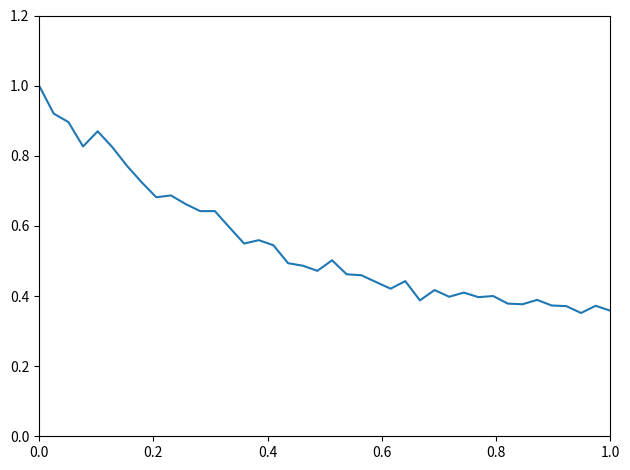

Does the chart have visible grid lines?

No